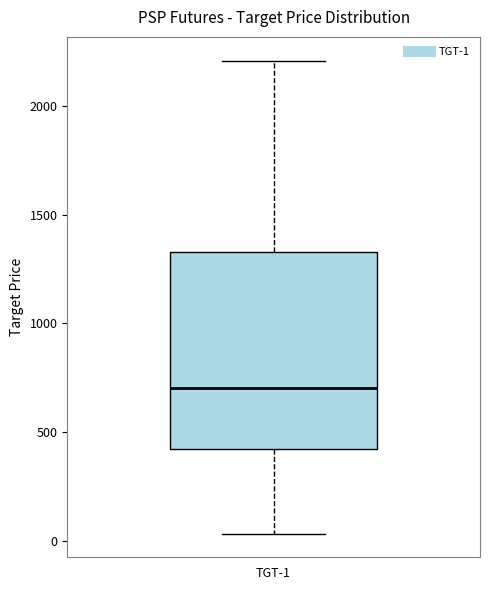

Where is the lower edge of the box for TGT-1 on the y-axis? The values are not printed on the chart, so give them approximately, as read against the axis.

400